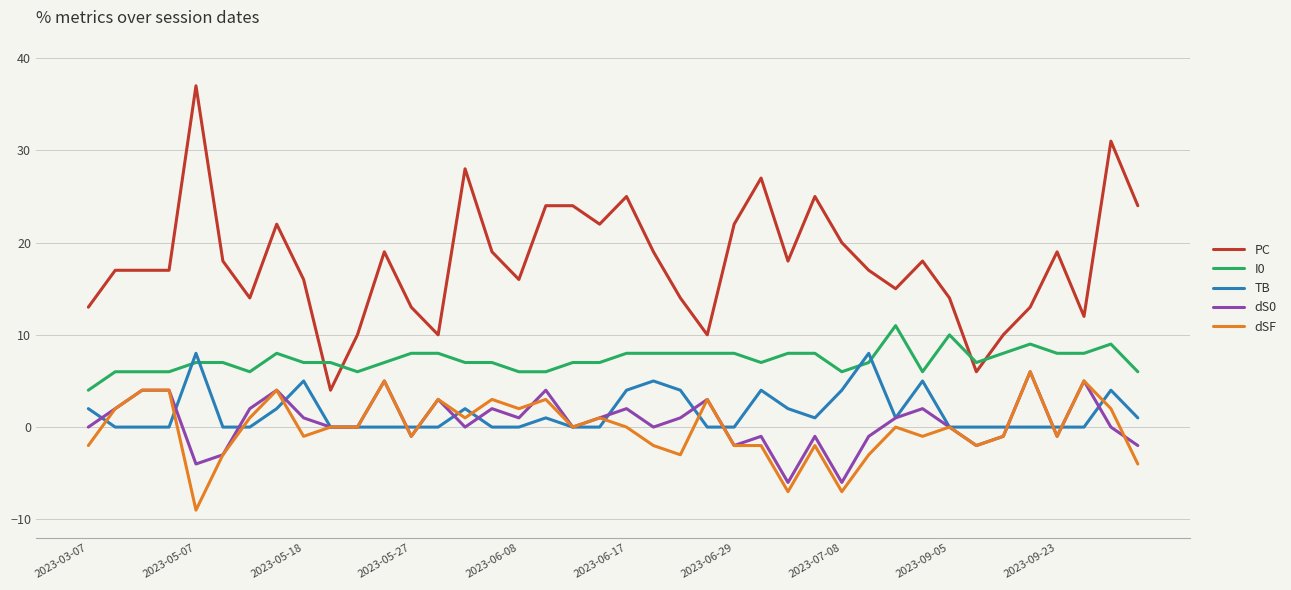

What is the greatest value displayed?

37